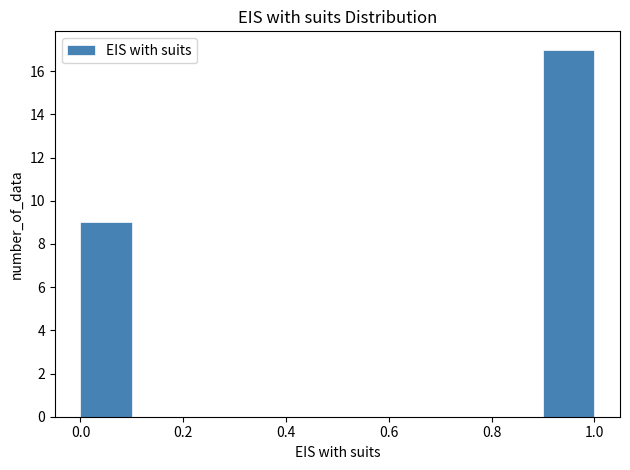

Reading left to right, list every bar in this chart as the range it spans on the x-axis followed by its height. The values are not printed on the chart, so give them approximately, as read against the axis.

0.0 to 0.1: 9
0.1 to 0.2: 0
0.2 to 0.3: 0
0.3 to 0.4: 0
0.4 to 0.5: 0
0.5 to 0.6: 0
0.6 to 0.7: 0
0.7 to 0.8: 0
0.8 to 0.9: 0
0.9 to 1.0: 17